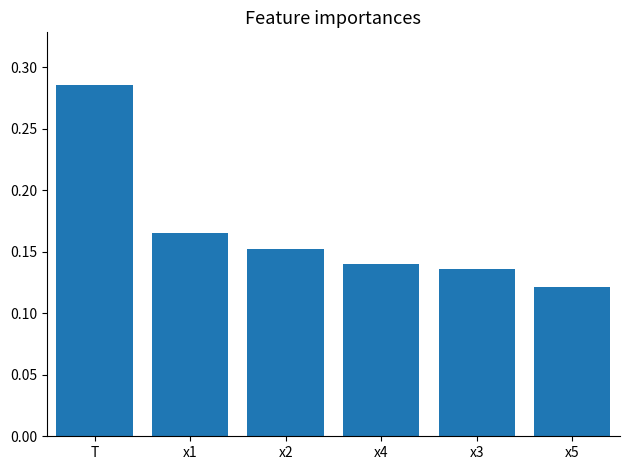

What position from the right is x4?

3